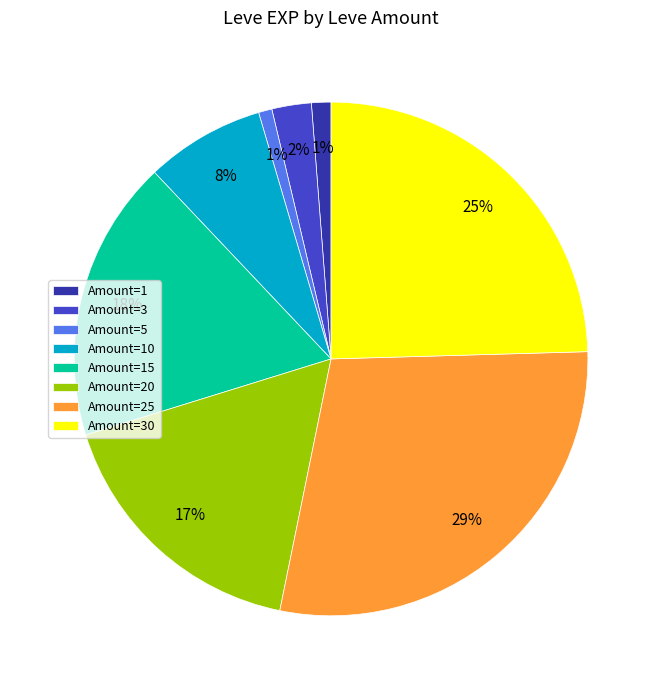

To the nearest percent, what percentage of the pie is Amount=10?

8%